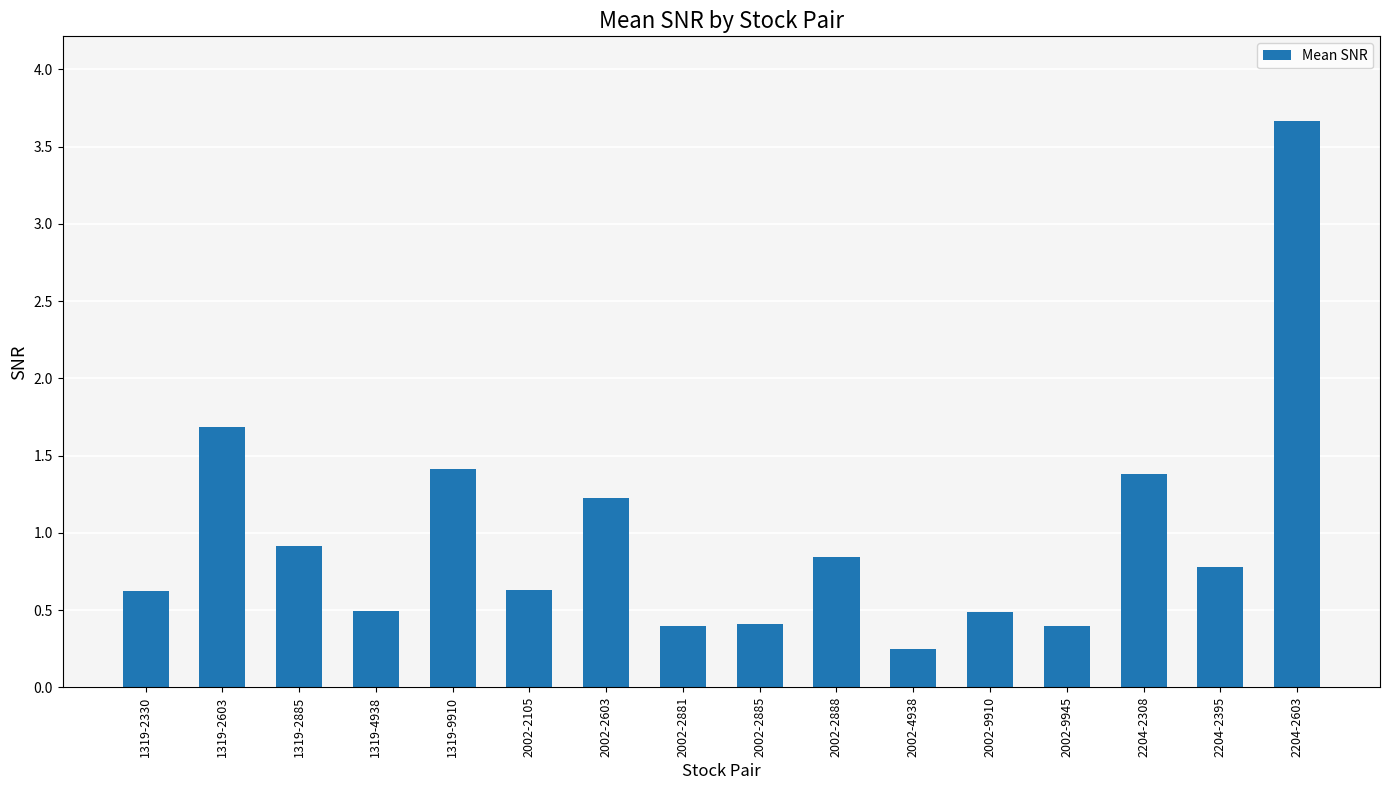

What is the change in value from 2002-2105 to 2002-4938?

-0.4